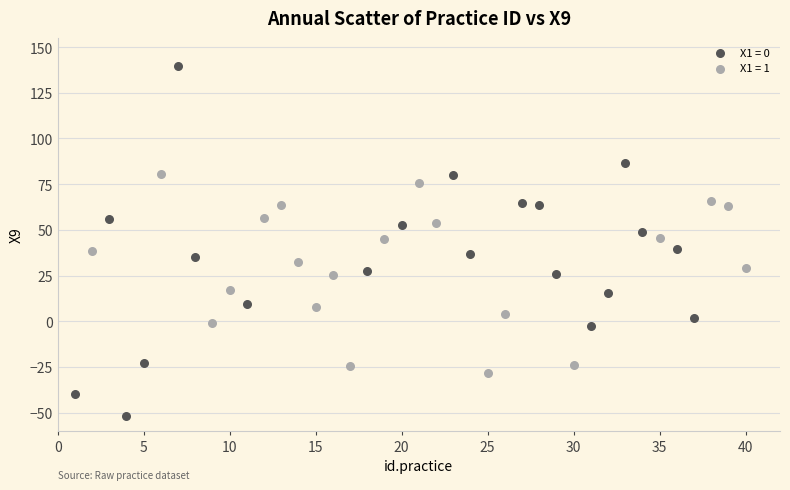

Which series has the largest Y range (max minus min)?

X1 = 0